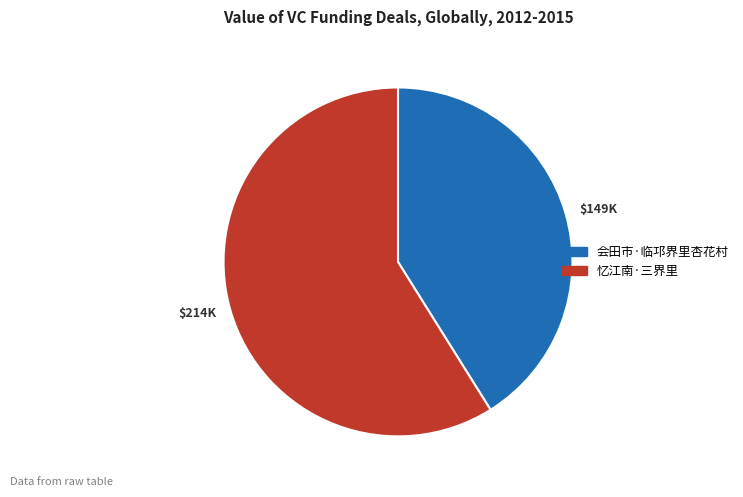

What is the smallest slice in the pie chart?

$149K